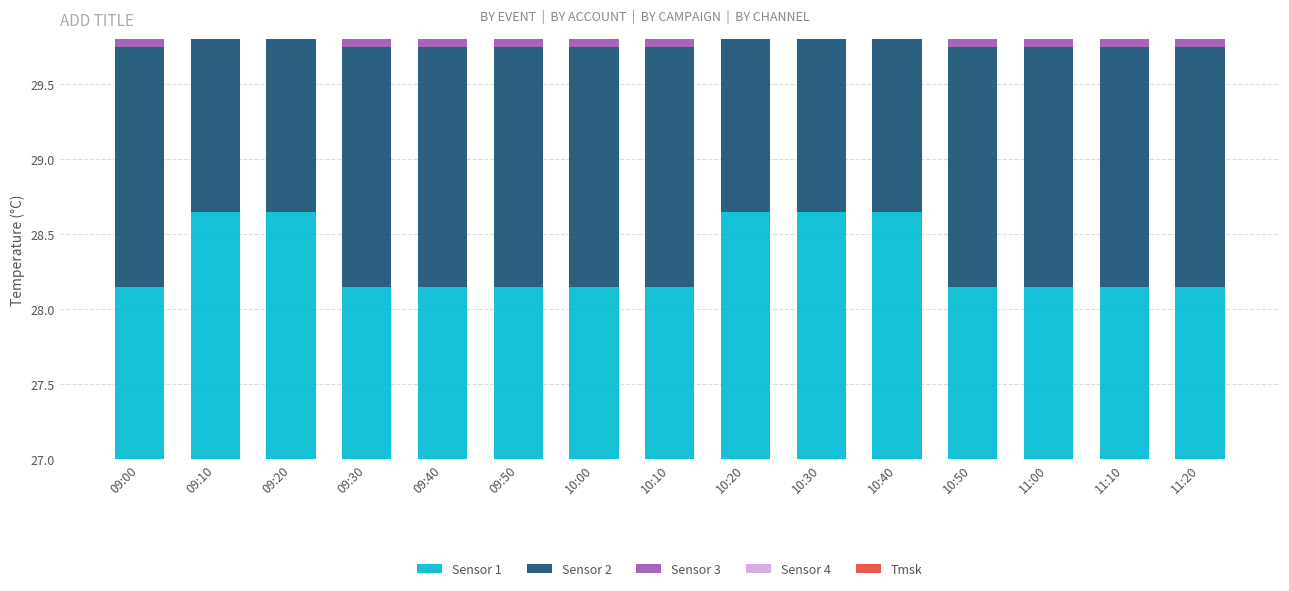

Is the value of Sensor 2 at 10:30 greater than the value of Sensor 1 at 09:40?

Yes